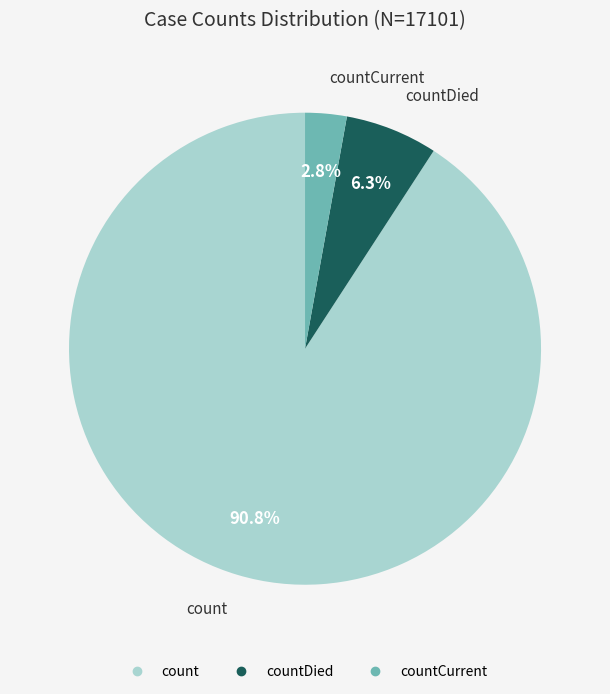

Does any single category account for the majority?

Yes